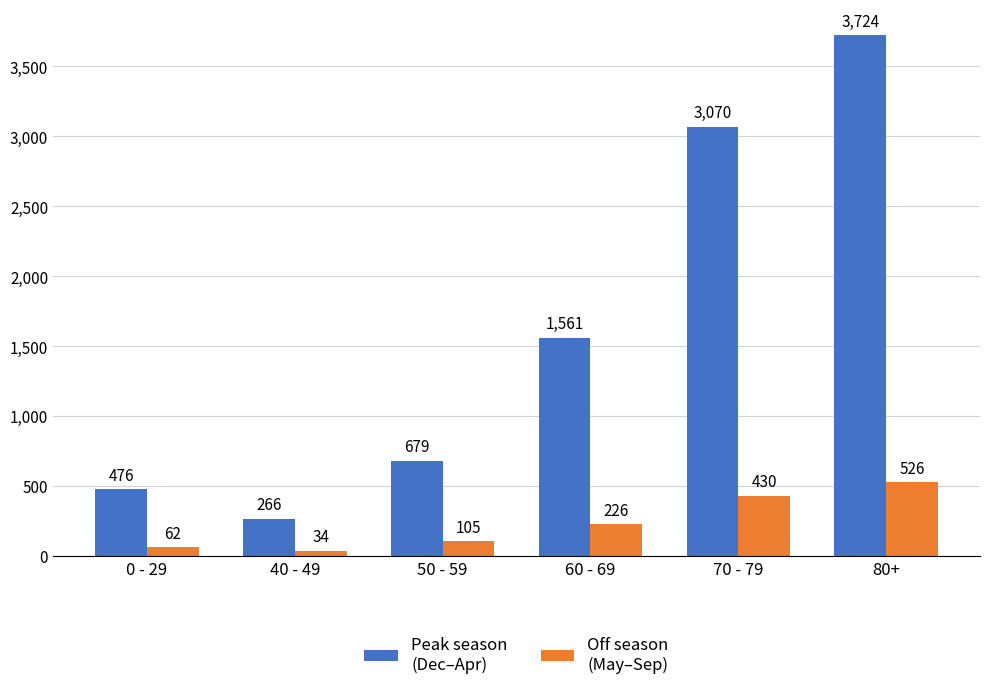

What is the spread (max minus min) of values at 0 - 29?

414